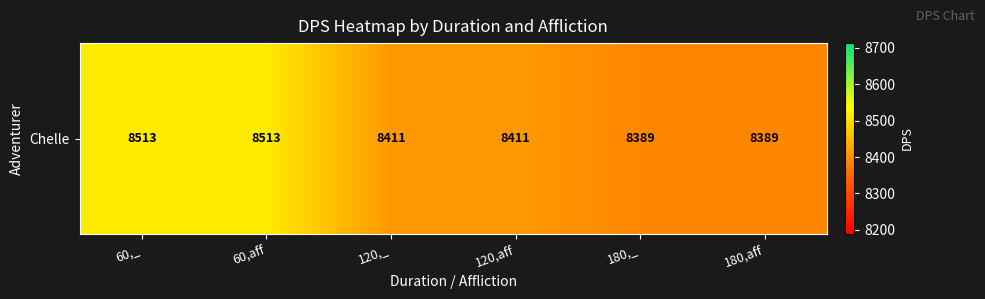

At which category does the chart reach its peak across all series?

60,_